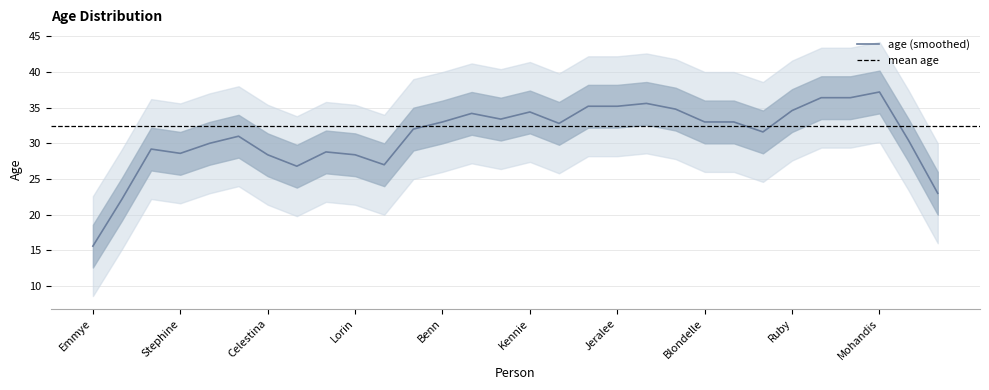

What is the sum of the values at Godwin and Collen?

67